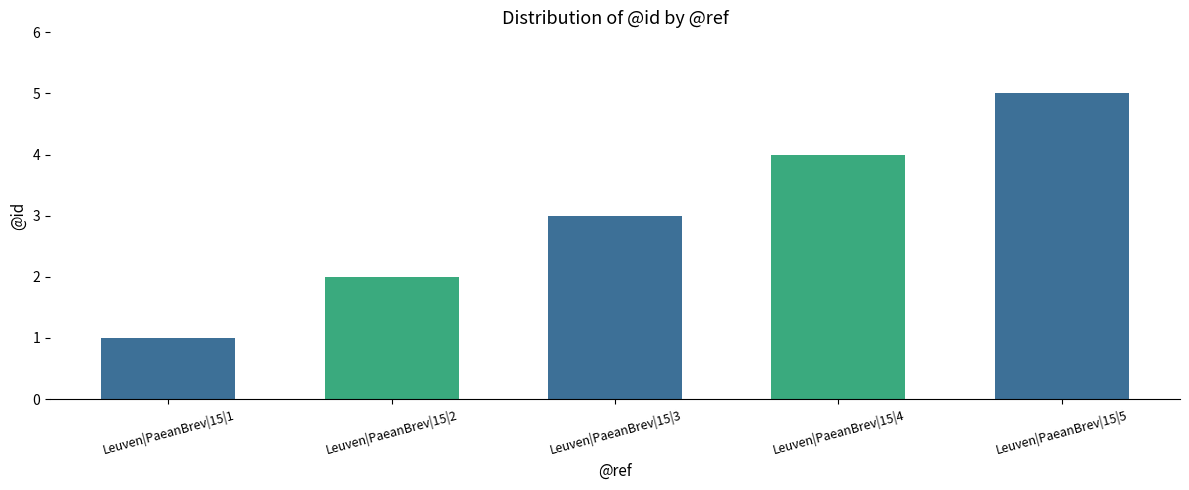

How many series are shown in this chart?

1